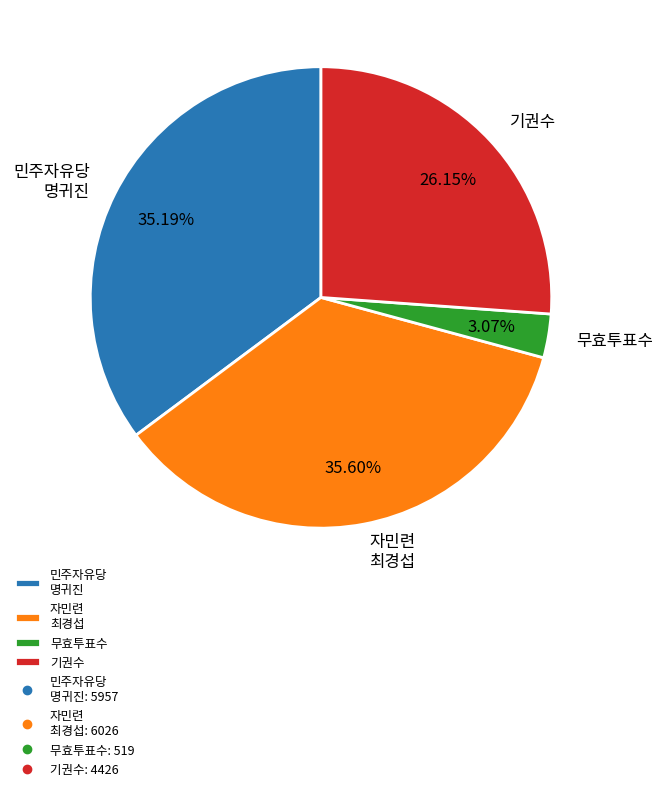

Between 무효투표수 and 자민련 최경섭, which is larger?

자민련 최경섭